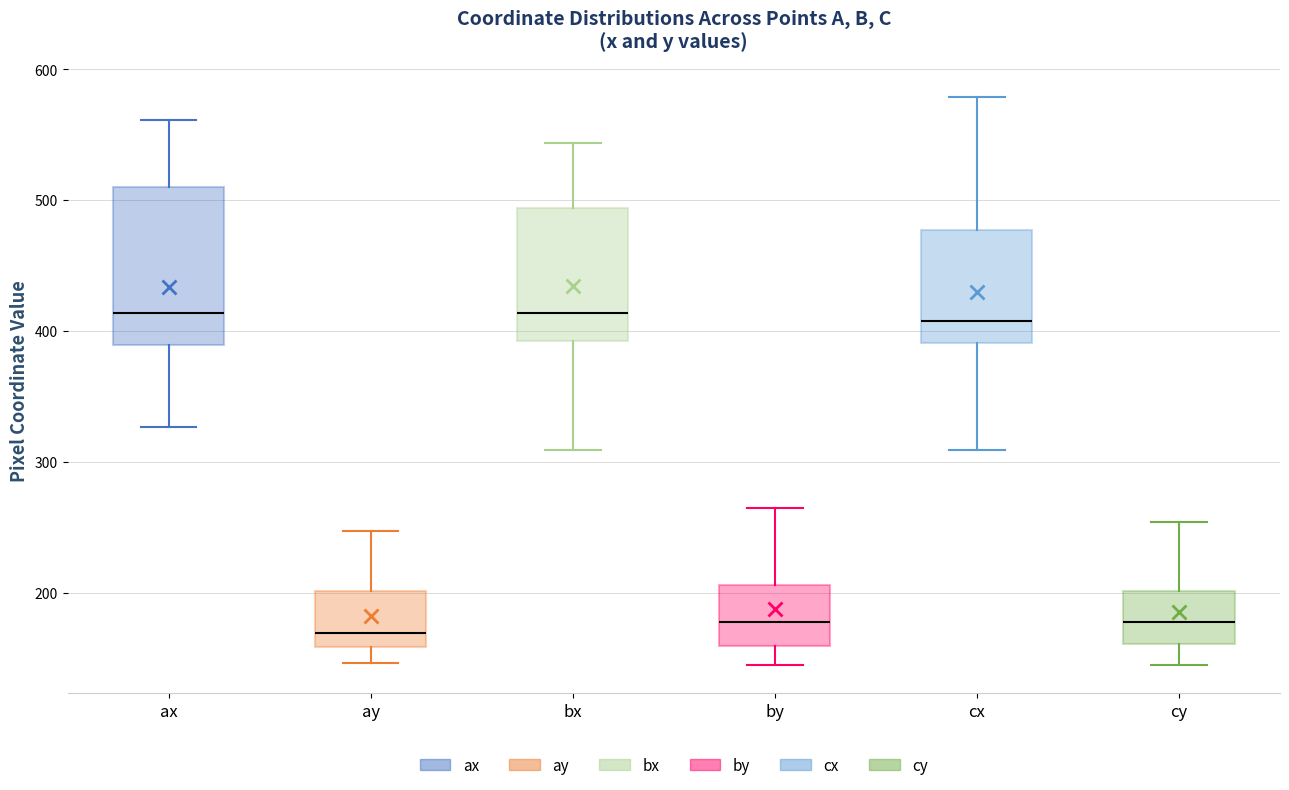

Reading left to right, transcribe this box plot: for each box, give where its median line is, the range the box spans, and where its two whiskers end, as read against the y-axis. The values are not printed on the chart, so give them approximately, as read against the axis.

ax: median 410, box 390 to 510, whiskers 330 to 560
ay: median 170, box 160 to 200, whiskers 150 to 250
bx: median 410, box 390 to 490, whiskers 310 to 540
by: median 180, box 160 to 210, whiskers 150 to 270
cx: median 410, box 390 to 480, whiskers 310 to 580
cy: median 180, box 160 to 200, whiskers 150 to 250